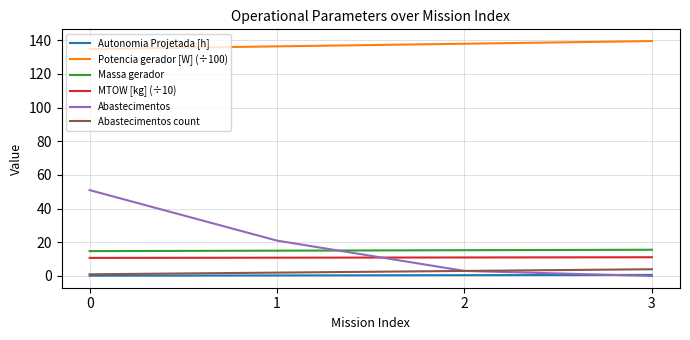

Count the number of categories in the chart.

4